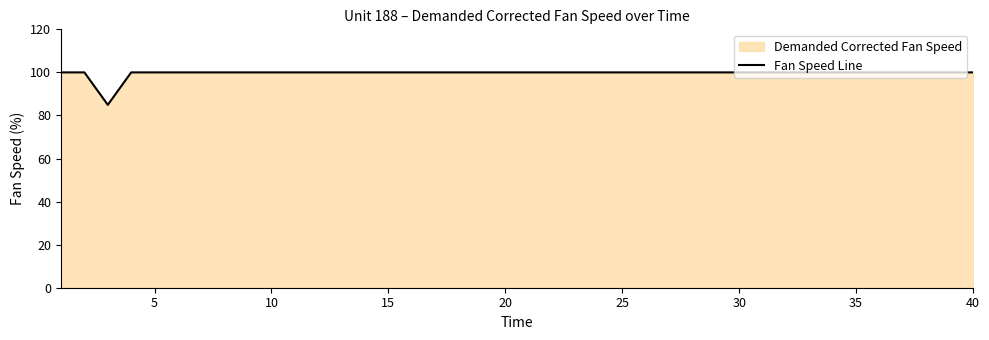

What is the difference between the maximum and minimum values?

15.1